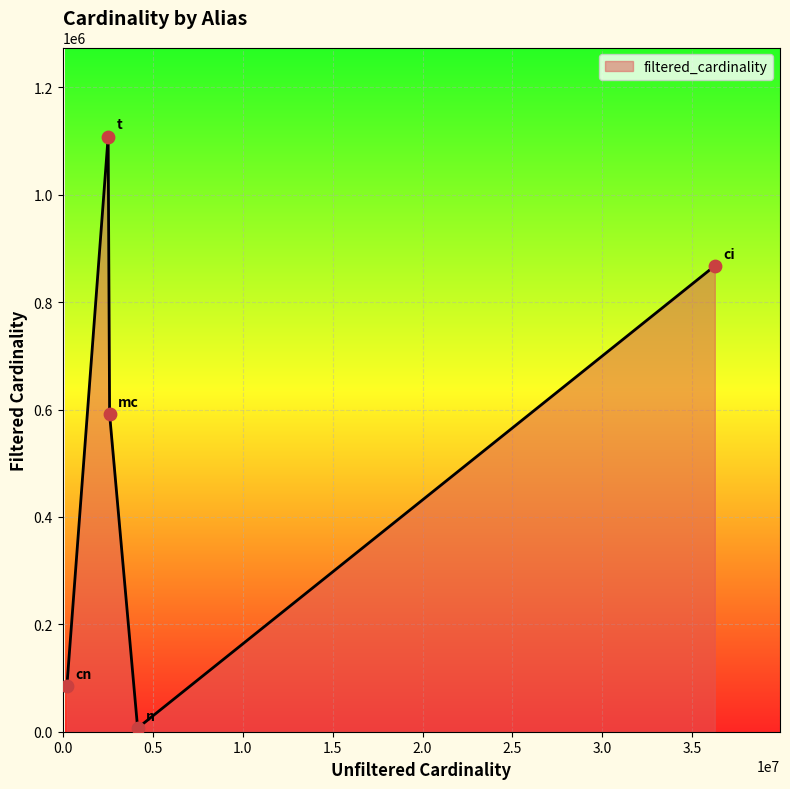

What is the difference between the maximum and minimum values?

1101120